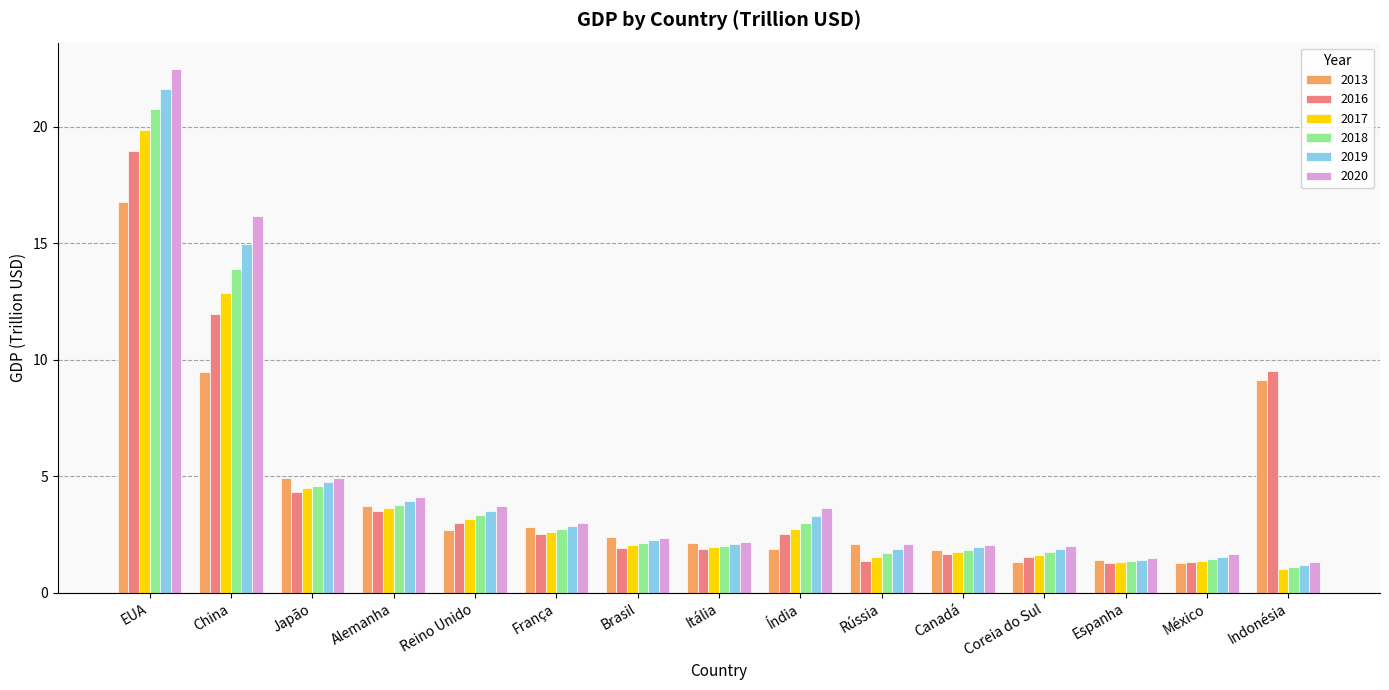

What is the value of the 2020 bar at the 5th from the left?

3.7